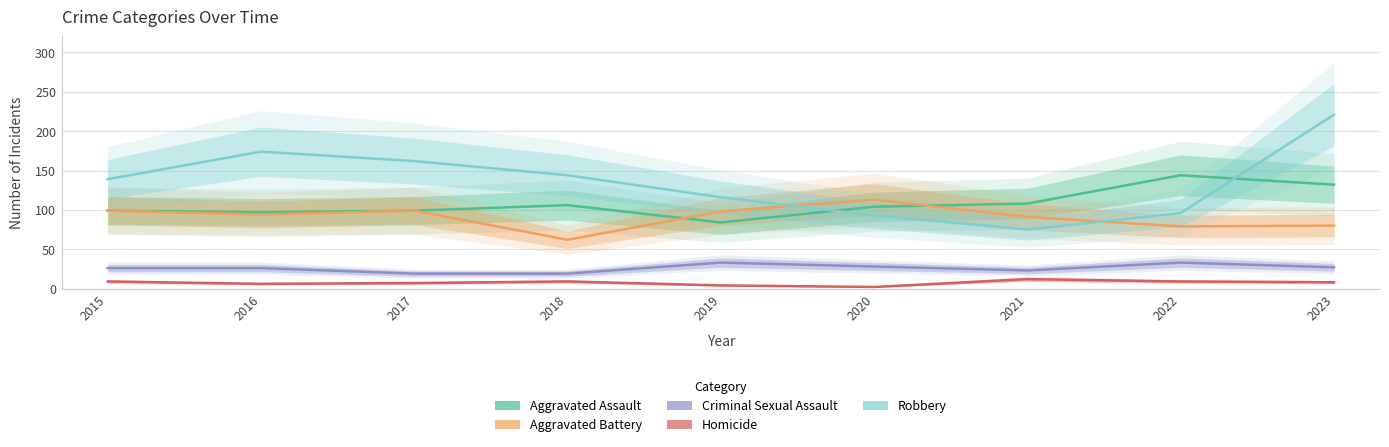

List the labels in order of Homicide value, smallest first.

2020, 2019, 2016, 2017, 2023, 2015, 2018, 2022, 2021